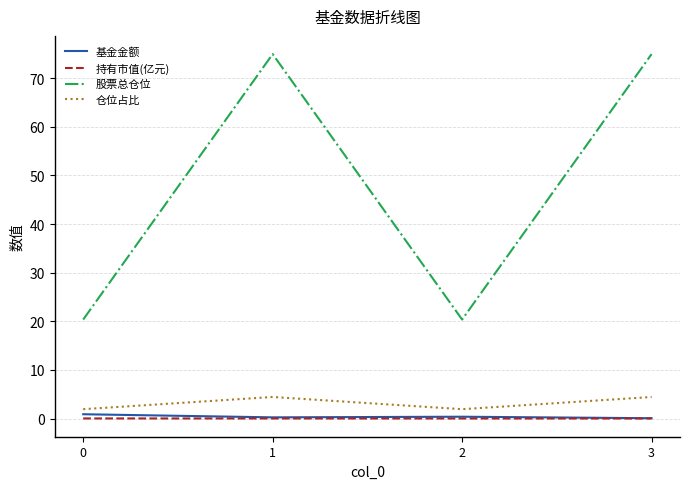

What is the lowest value of the 基金金额 series?

0.1